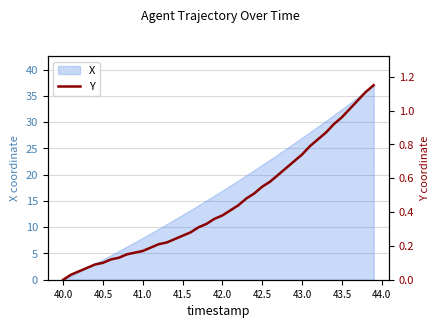

How many data points does each series have?

40